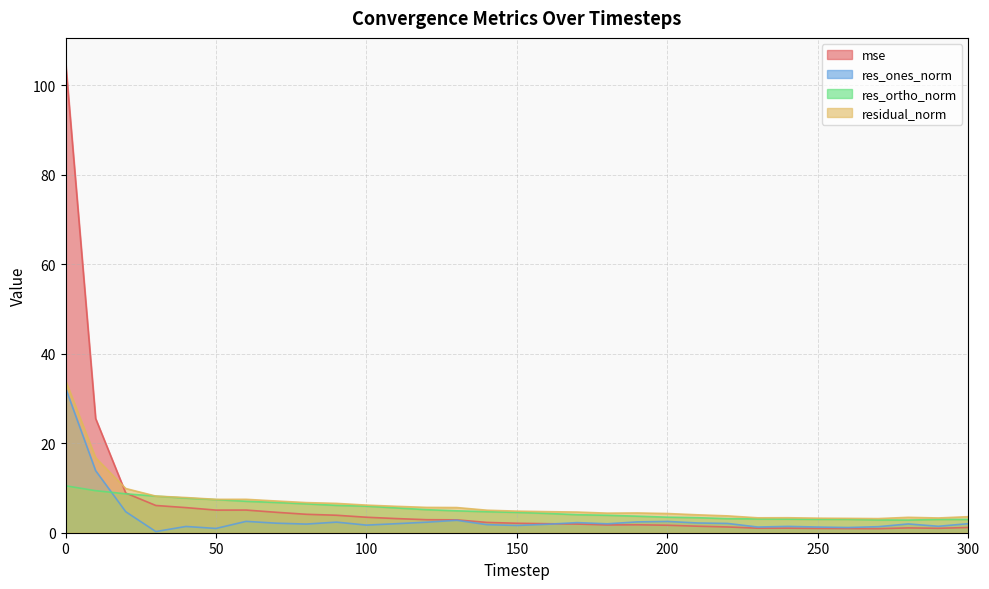

What is the average value of the mse series?

6.8